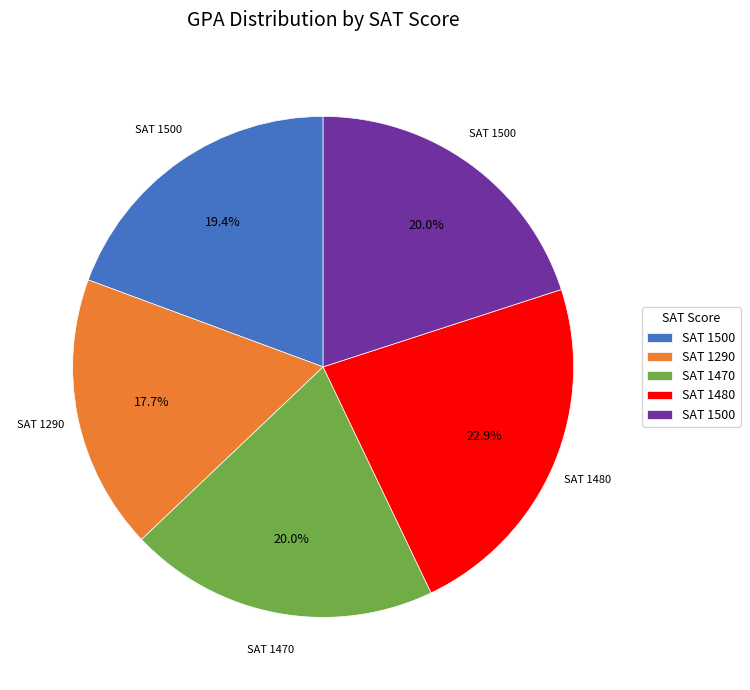

Is there any slice that represents more than half of the pie?

No